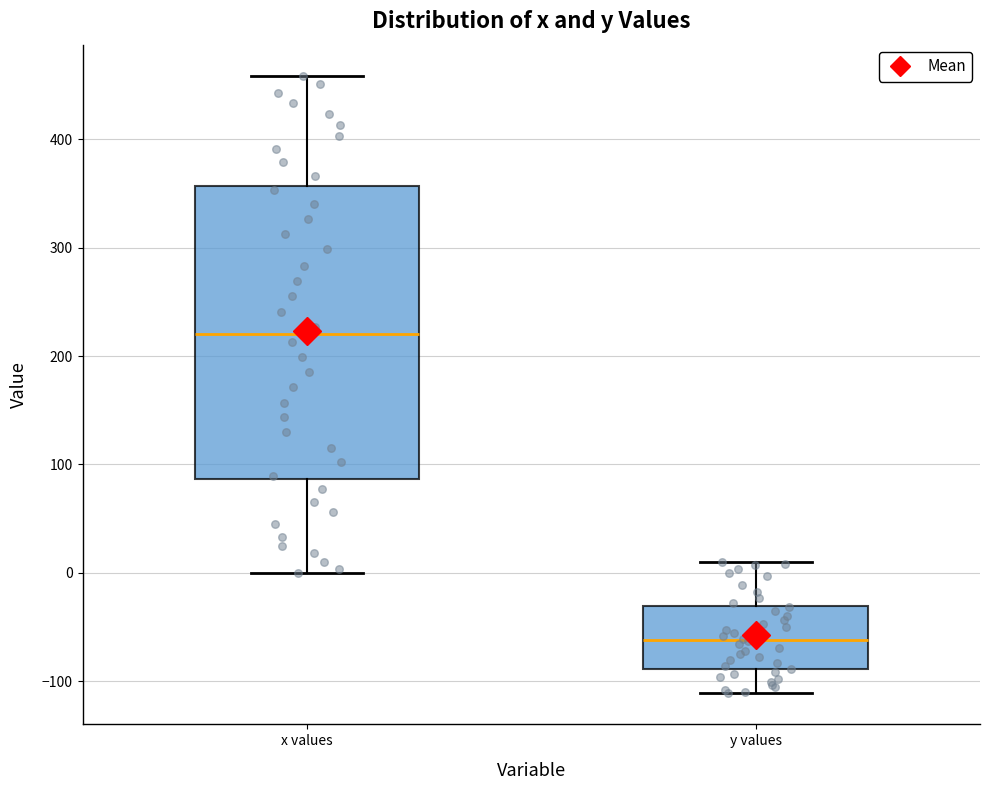

Reading left to right, transcribe this box plot: for each box, give where its median line is, the range the box spans, and where its two whiskers end, as read against the y-axis. The values are not printed on the chart, so give them approximately, as read against the axis.

x values: median 220, box 90 to 360, whiskers 0 to 460
y values: median -60, box -90 to -30, whiskers -110 to 10